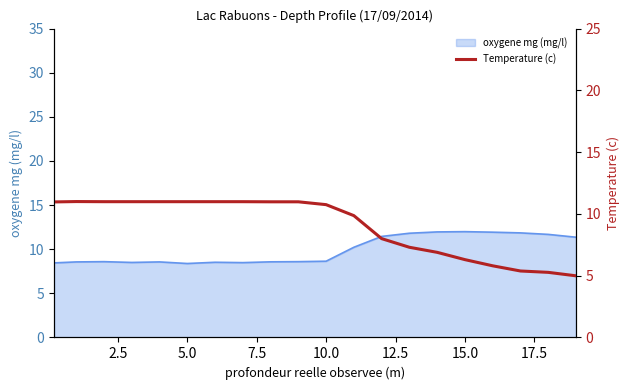

What is the highest value of the oxygene mg (mg/l) series?

12.0